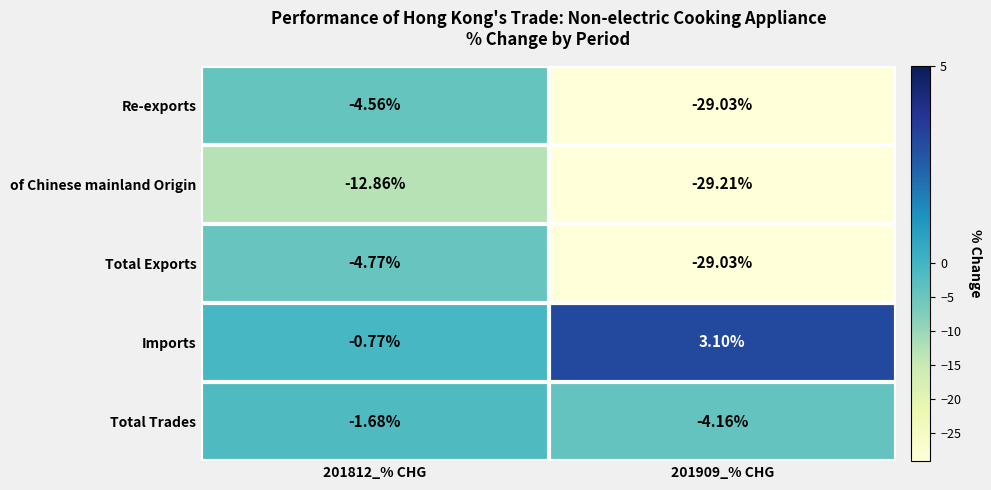

Which series changed the most between 201812_% CHG and 201909_% CHG?

Re-exports